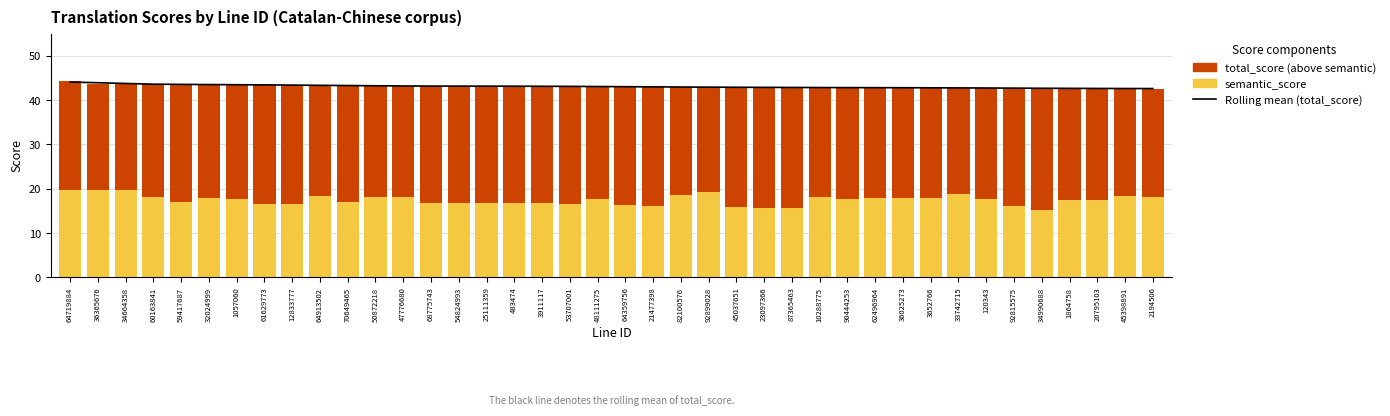

Reading left to right, list all the values displayed in this chart.

Rolling mean (total_score): 64719884=44.1	36365676=43.9	34664358=43.8	60163841=43.6	59417687=43.6	32024999=43.5	1057060=43.5	61629773=43.4	12833777=43.4	64913502=43.3	70649465=43.3	50872218=43.2	47776680=43.2	68775743=43.2	54824993=43.2	25111359=43.2	483474=43.1	3911117=43.1	53707001=43.1	48111275=43.1	64359756=43.0	21477398=43.0	82100576=43.0	92899028=42.9	45037651=42.9	23097366=42.9	87365463=42.9	10288775=42.8	90444253=42.8	62496964=42.8	36025273=42.8	3652766=42.8	33742715=42.8	120343=42.7	92815575=42.7	34990688=42.7	1864758=42.7	20795103=42.6	45398891=42.6	2194506=42.6
semantic_score: 64719884=19.7	36365676=19.8	34664358=19.7	60163841=18.2	59417687=17.0	32024999=17.9	1057060=17.6	61629773=16.6	12833777=16.6	64913502=18.5	70649465=17.1	50872218=18.2	47776680=18.1	68775743=16.7	54824993=16.7	25111359=16.7	483474=16.7	3911117=16.7	53707001=16.5	48111275=17.7	64359756=16.3	21477398=16.1	82100576=18.5	92899028=19.2	45037651=15.9	23097366=15.7	87365463=15.7	10288775=18.1	90444253=17.6	62496964=18.0	36025273=18.0	3652766=18.0	33742715=18.8	120343=17.7	92815575=16.2	34990688=15.1	1864758=17.5	20795103=17.4	45398891=18.2	2194506=18.2
total_score (above semantic): 64719884=24.7	36365676=23.9	34664358=24.0	60163841=25.4	59417687=26.5	32024999=25.6	1057060=25.8	61629773=26.8	12833777=26.8	64913502=24.9	70649465=26.2	50872218=25.0	47776680=25.0	68775743=26.4	54824993=26.5	25111359=26.5	483474=26.5	3911117=26.5	53707001=26.6	48111275=25.3	64359756=26.7	21477398=26.9	82100576=24.4	92899028=23.7	45037651=27.0	23097366=27.1	87365463=27.2	10288775=24.7	90444253=25.2	62496964=24.8	36025273=24.8	3652766=24.8	33742715=24.0	120343=25.0	92815575=26.5	34990688=27.6	1864758=25.2	20795103=25.2	45398891=24.4	2194506=24.4